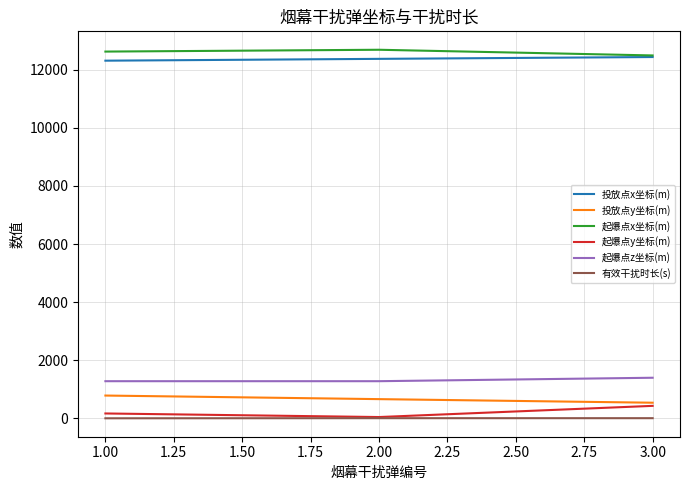

Where does the 起爆点x坐标(m) series first go above 12626?

1.00